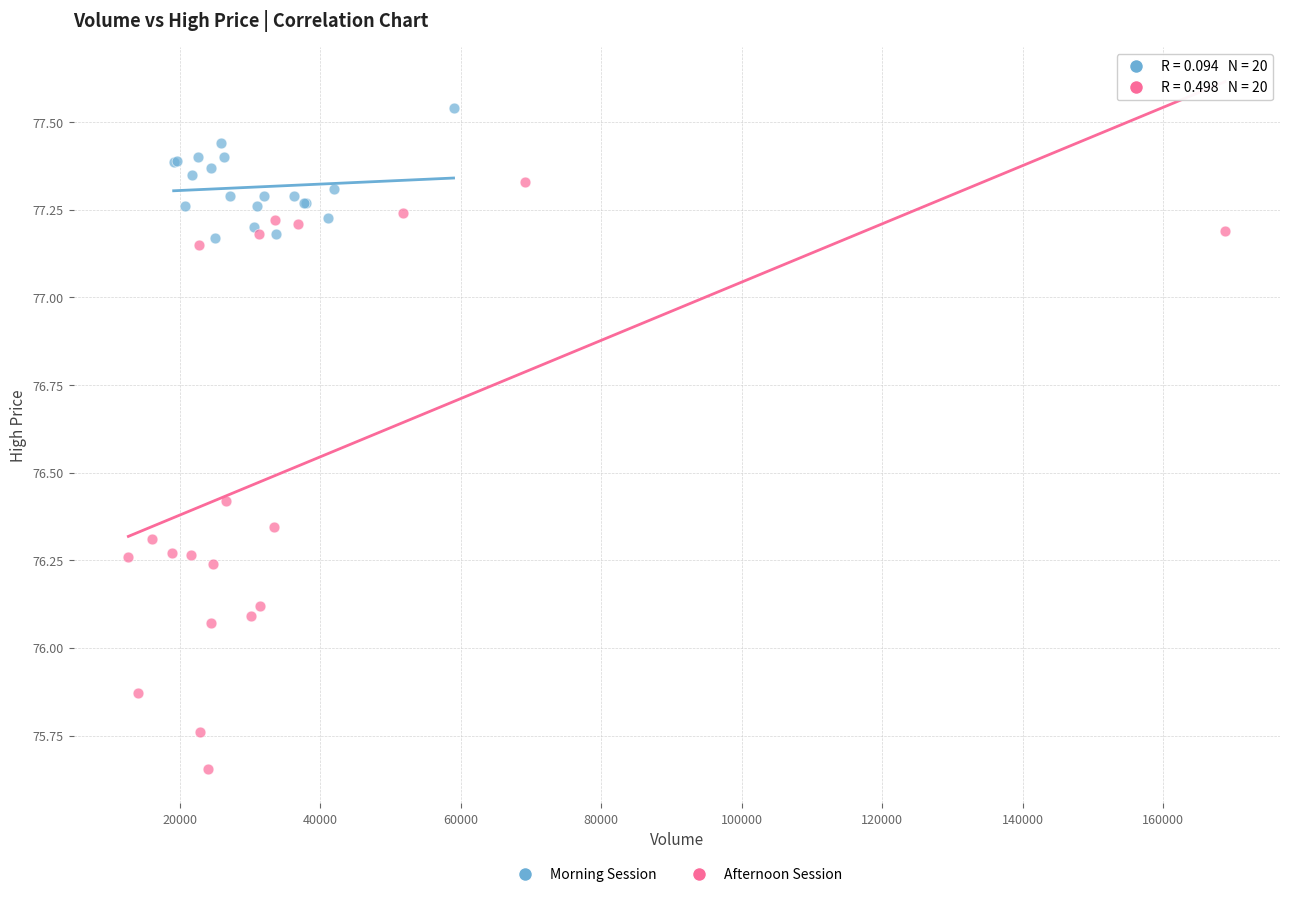

Which series contains the highest Y value?

Morning Session